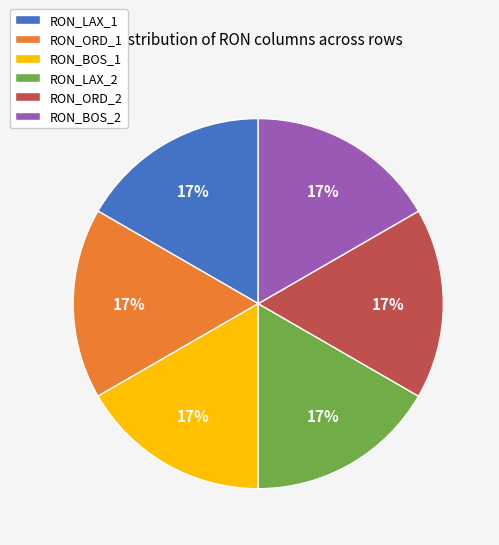

Is it true that RON_BOS_1 is 17% of the pie?

True